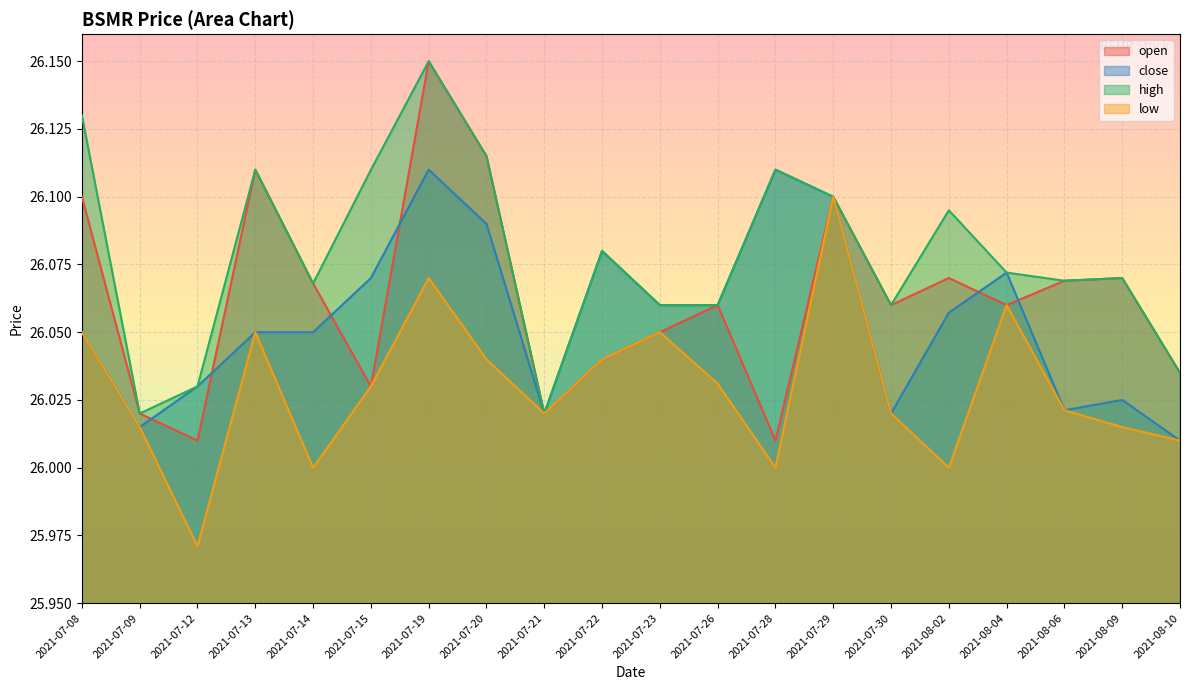

What is the average value of the high series?

26.1